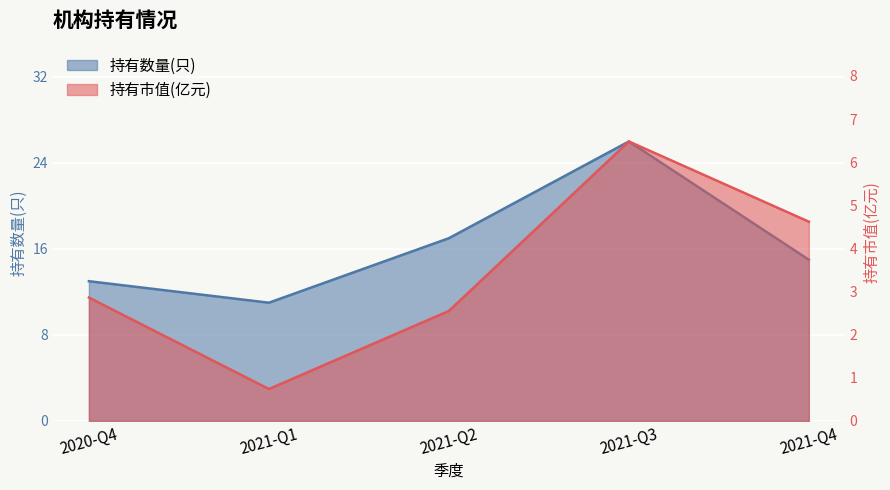

At how many categories does at least one series exceed 23?

1